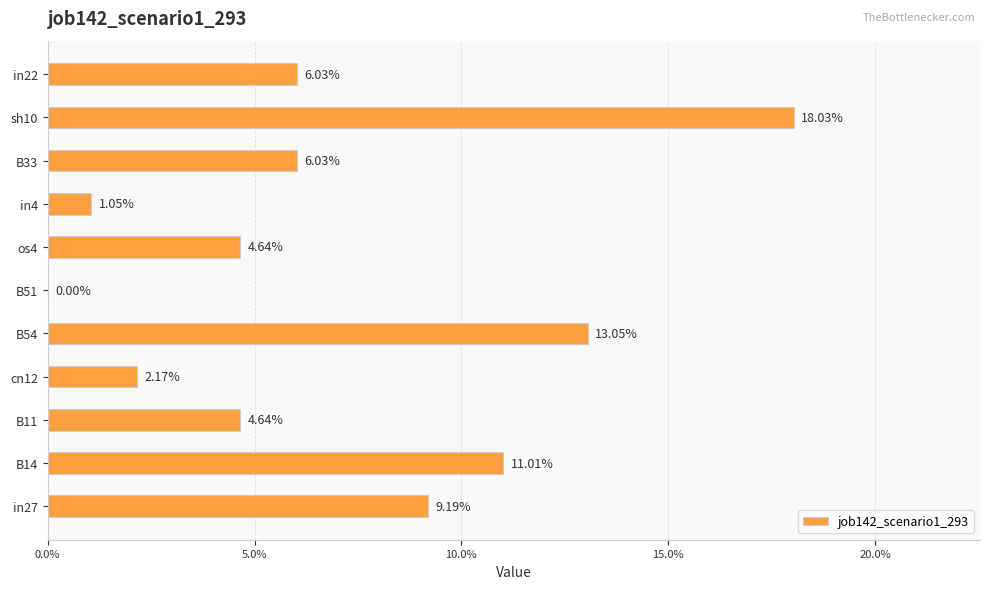

What is the greatest value displayed?

0.2